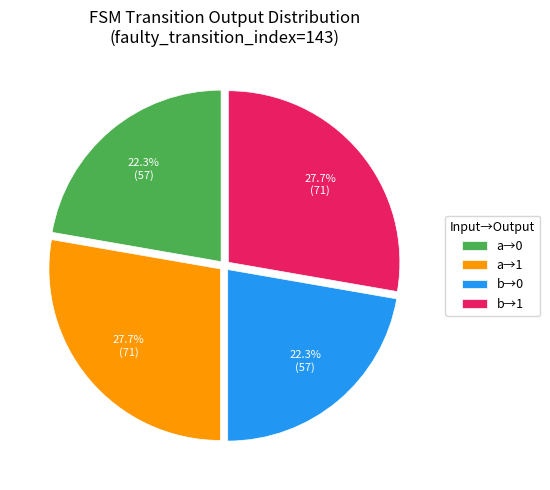

To the nearest percent, what is the average slice percentage?

25%